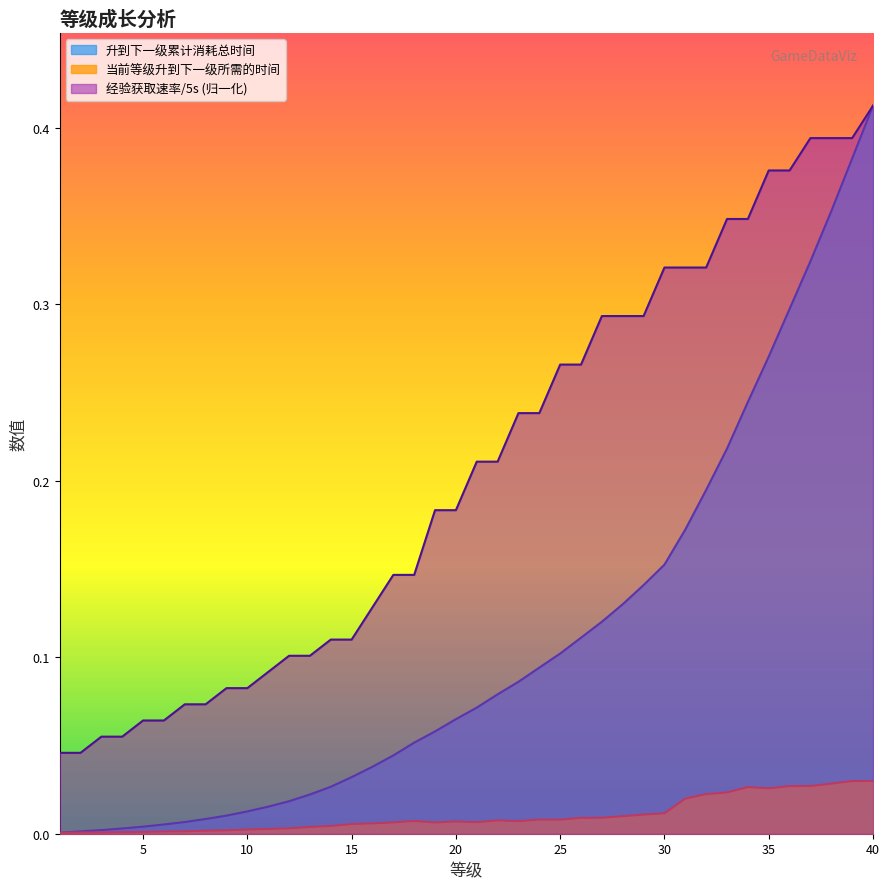

List the series in order of their overall mean, lowest first.

当前等级升到下一级所需的时间, 升到下一级累计消耗总时间, 经验获取速率/5s (归一化)